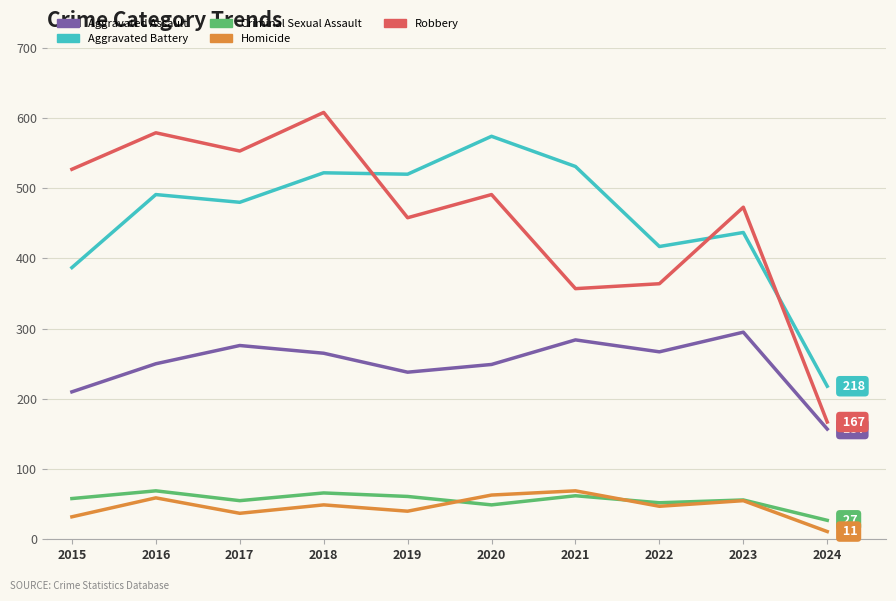

Is this an area chart (filled region under the line)?

No